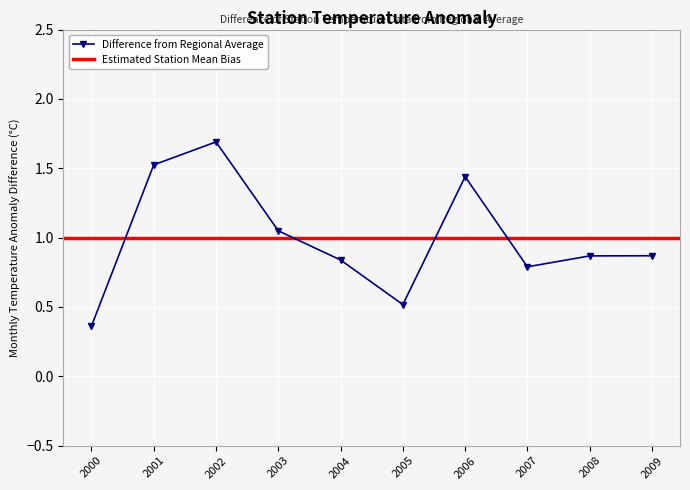

At which label does Difference from Regional Average reach its minimum?

2000